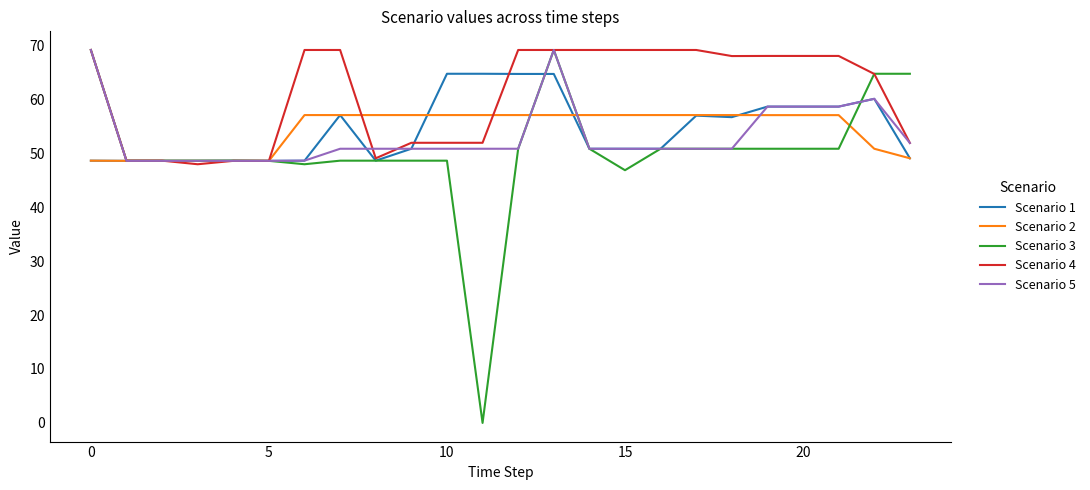

What is the maximum value shown in the chart?

69.1